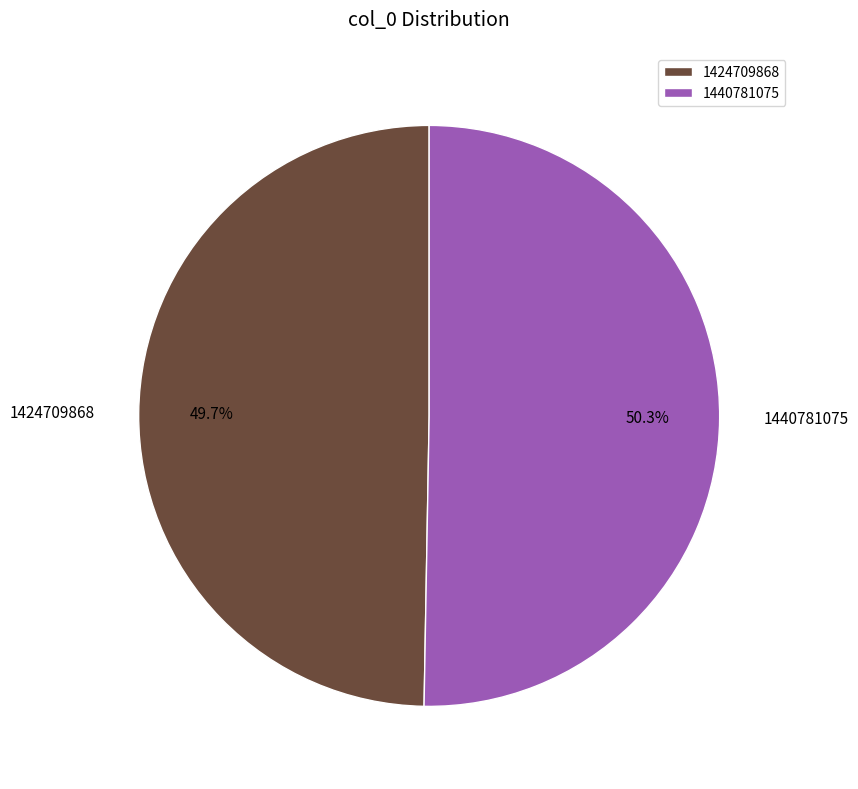

Rank the categories by value from lowest to highest.

1424709868, 1440781075